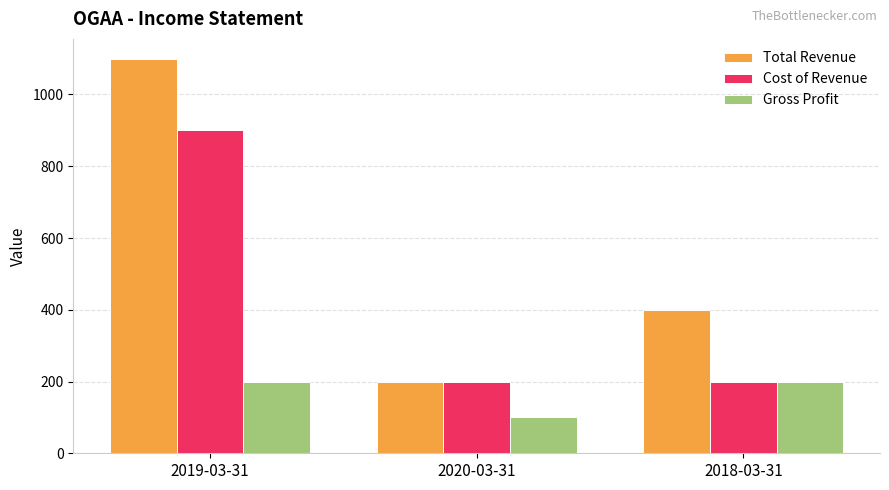

Rank the series by their maximum value, from highest to lowest.

Total Revenue, Cost of Revenue, Gross Profit